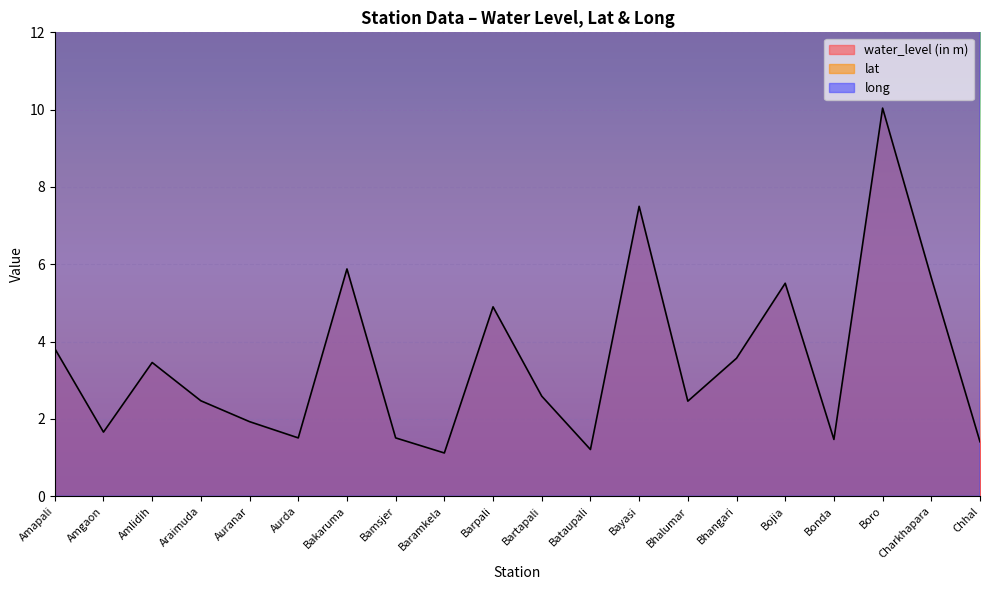

The lat series shows 30.0 at Bayasi. True or false?

False